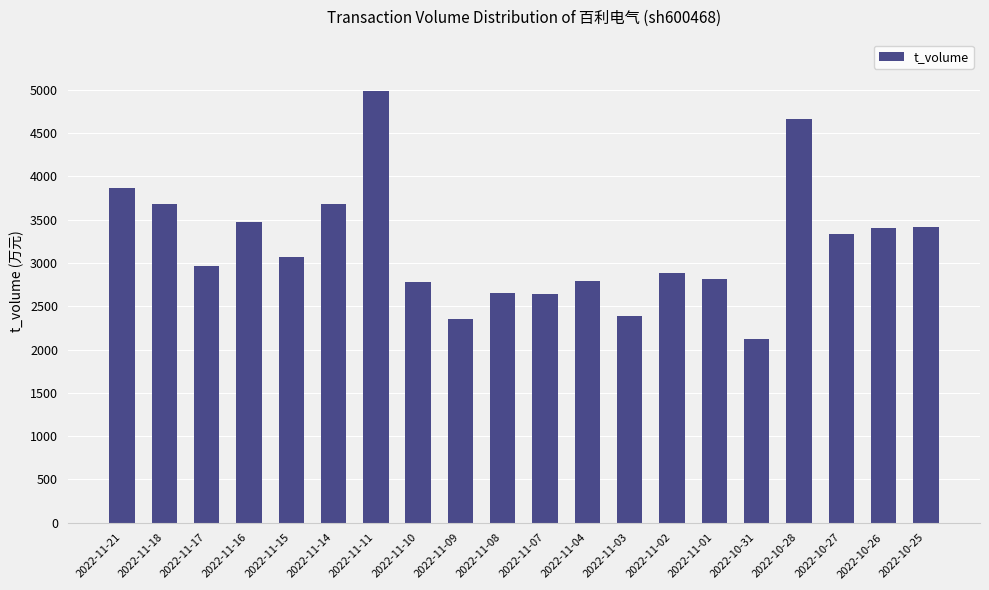

How many data points are less than 3070?

10